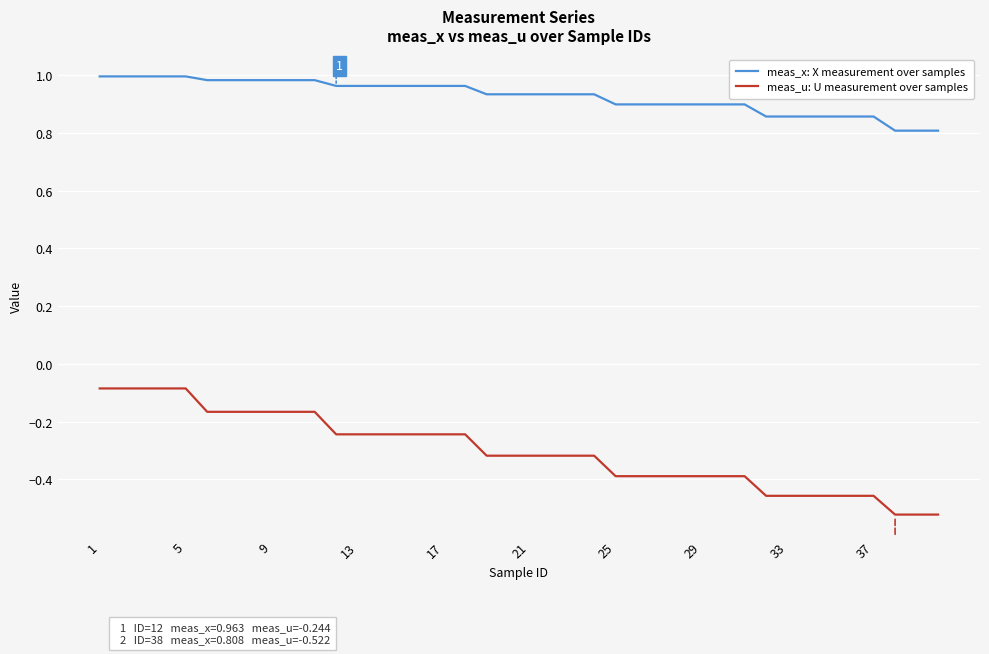

Which series has the largest total across all categories?

meas_x: X measurement over samples